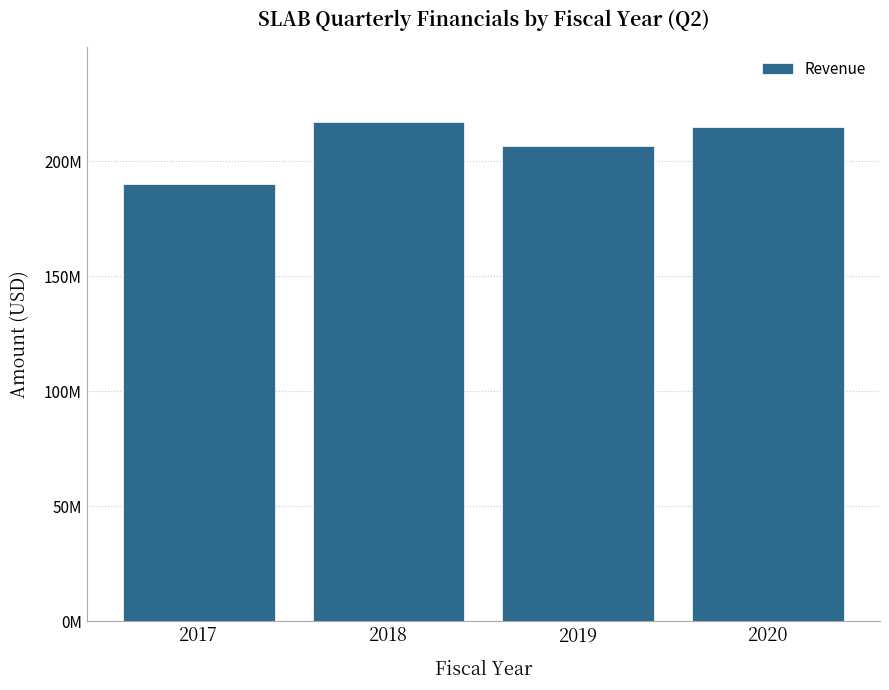

Count the number of values greater than 214877000.

1